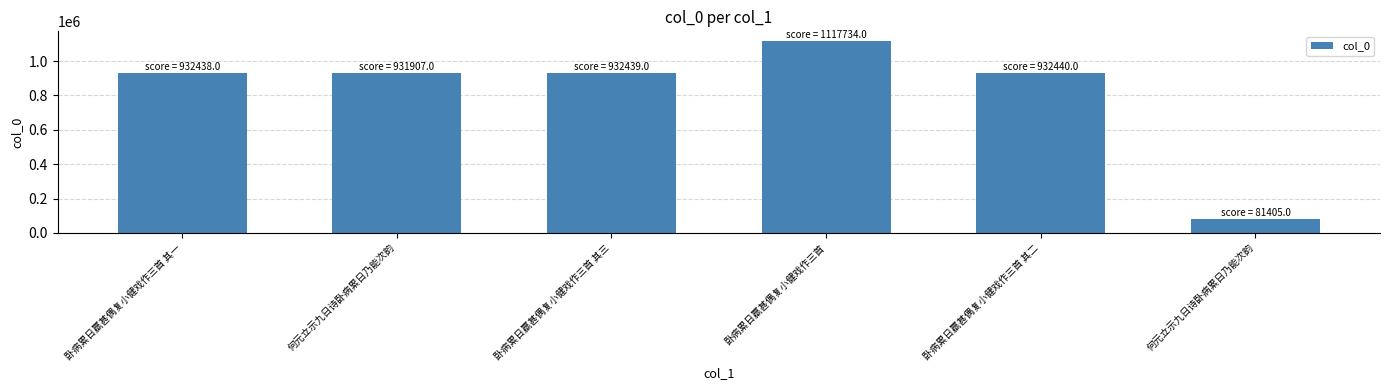

What is the change in value from 何元立示九日诗卧病累日乃能次韵 to 卧病累日羸甚偶复小健戏作三首?

+185827